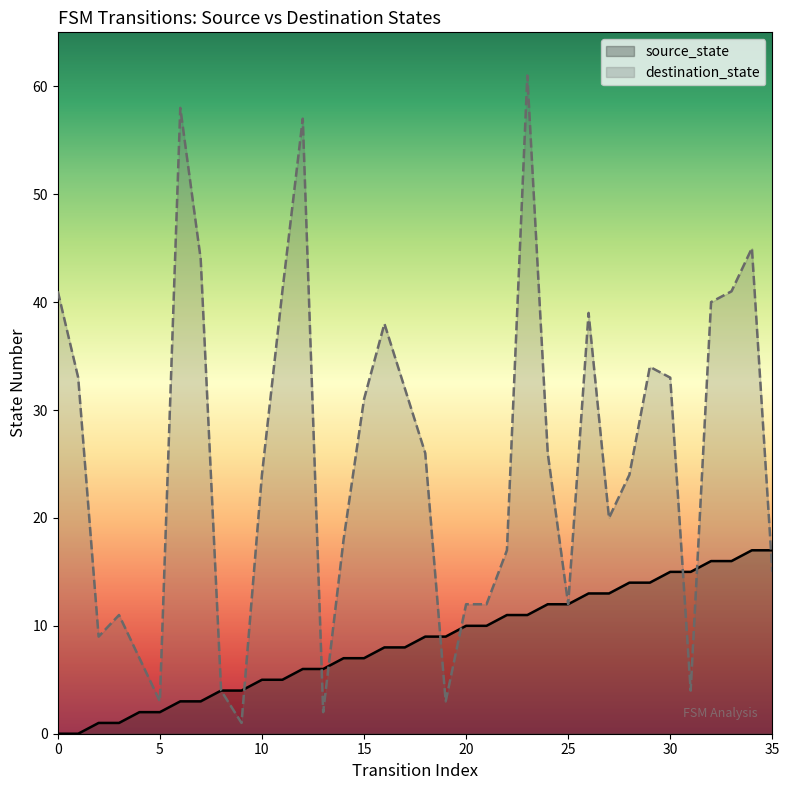

What are all the series names shown in the legend?

source_state, destination_state